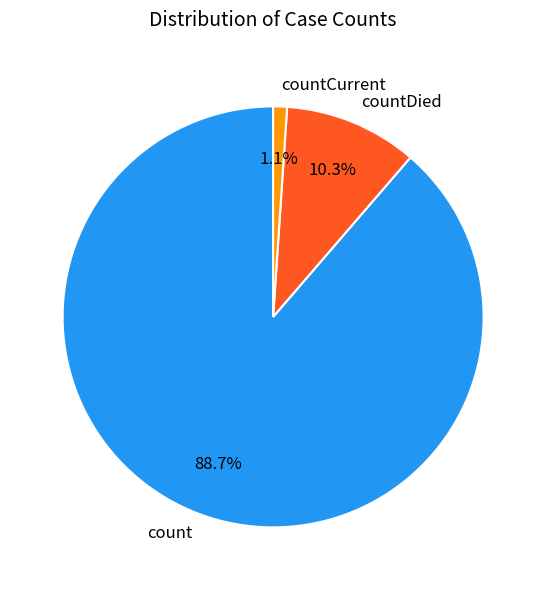

Which has a higher value, countDied or count?

count